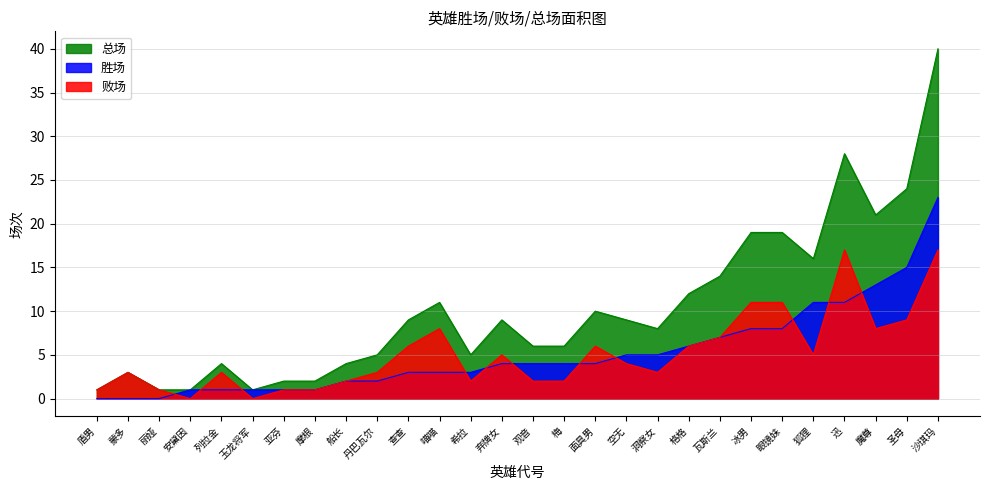

The 胜率 series shows 1.1 at 洞察女. True or false?

False